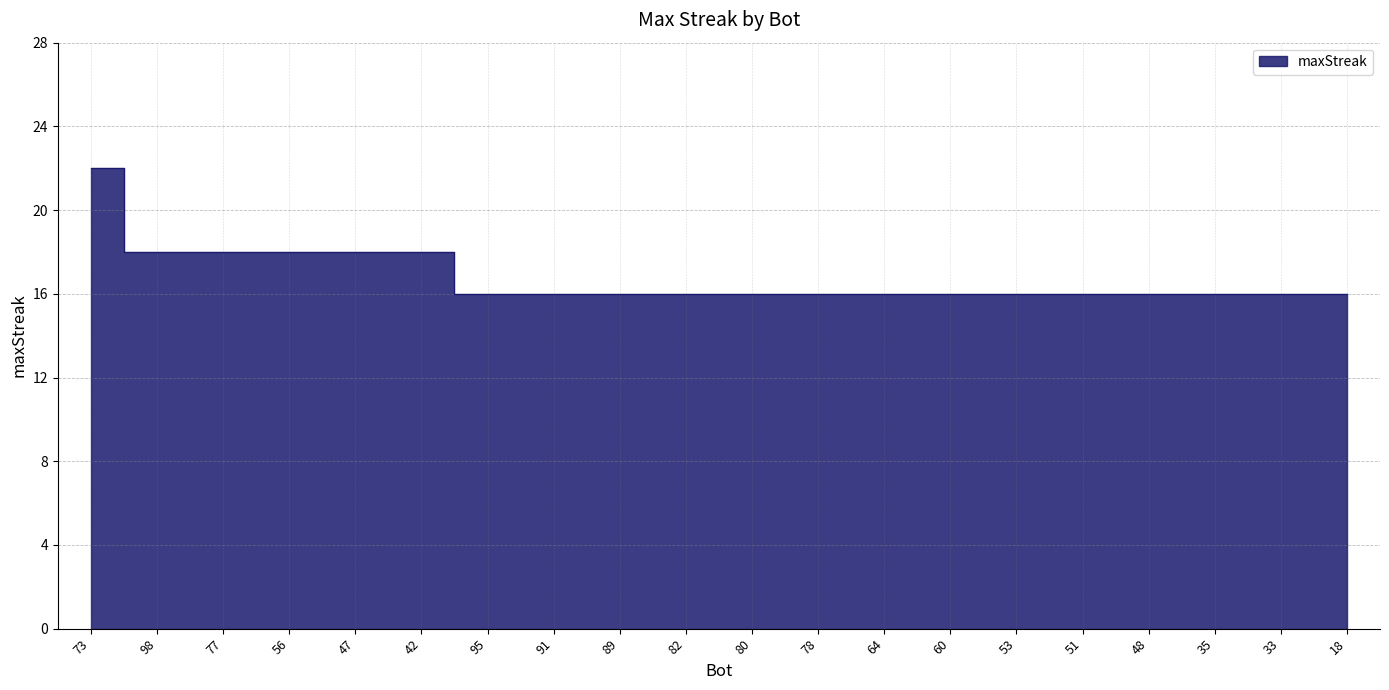

What is the sum of all values?

336